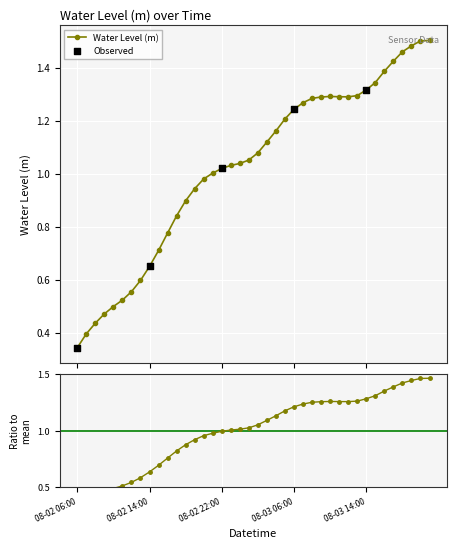

Which has a higher value, 2023-08-02 15:00 or 2023-08-02 08:00?

2023-08-02 15:00